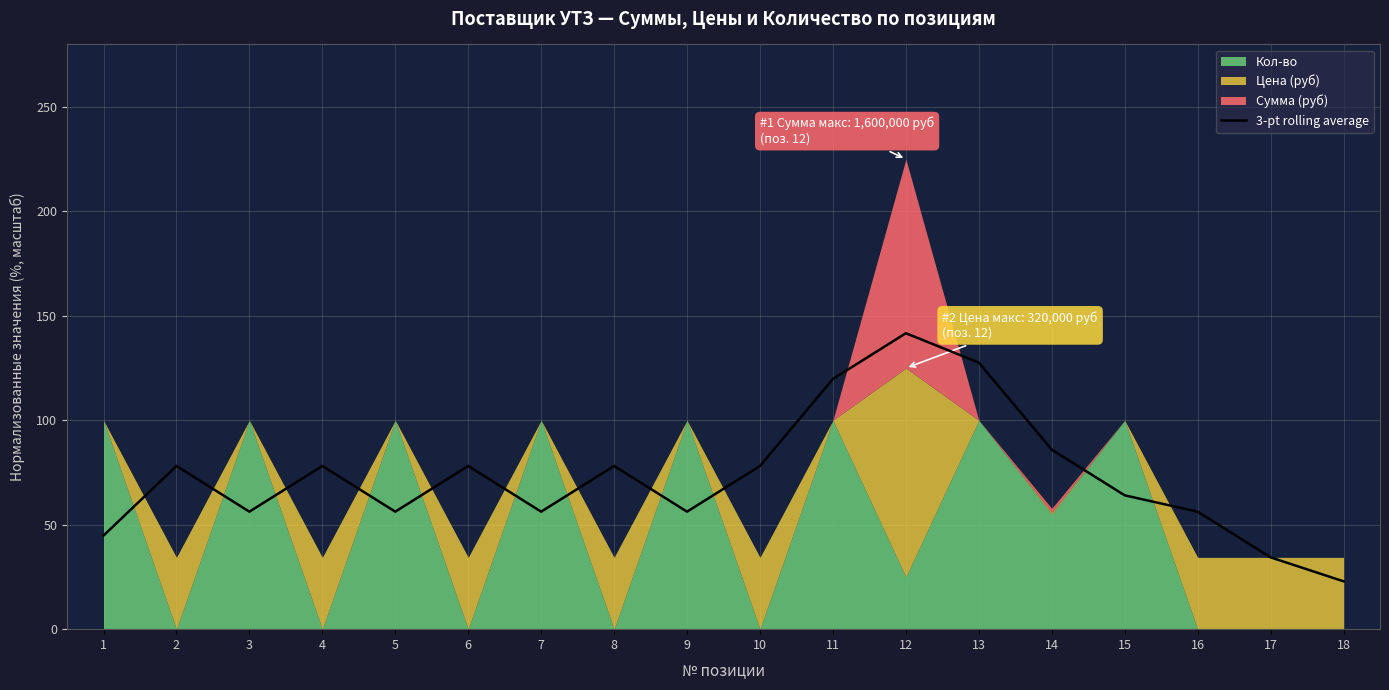

List the labels in order of value, largest first.

12, 13, 11, 14, 2, 4, 6, 8, 10, 15, 3, 5, 7, 9, 16, 1, 17, 18